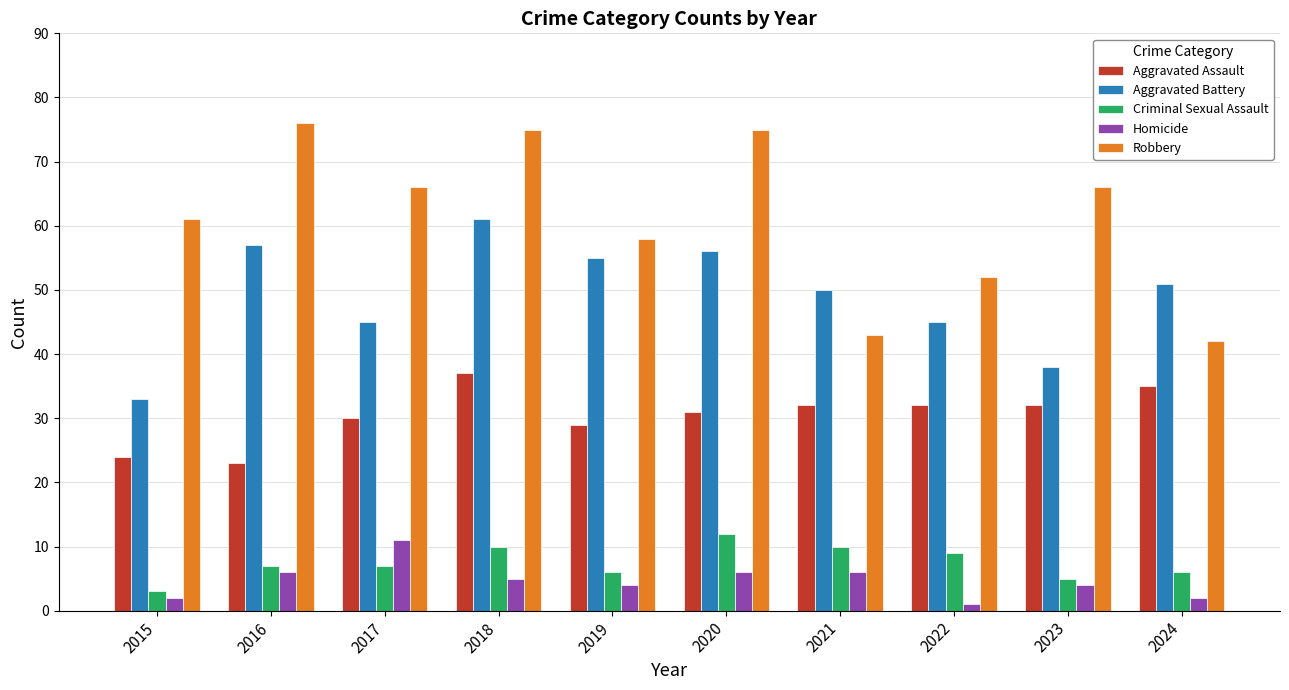

What is the value of the Criminal Sexual Assault bar at the 6th from the left?

12